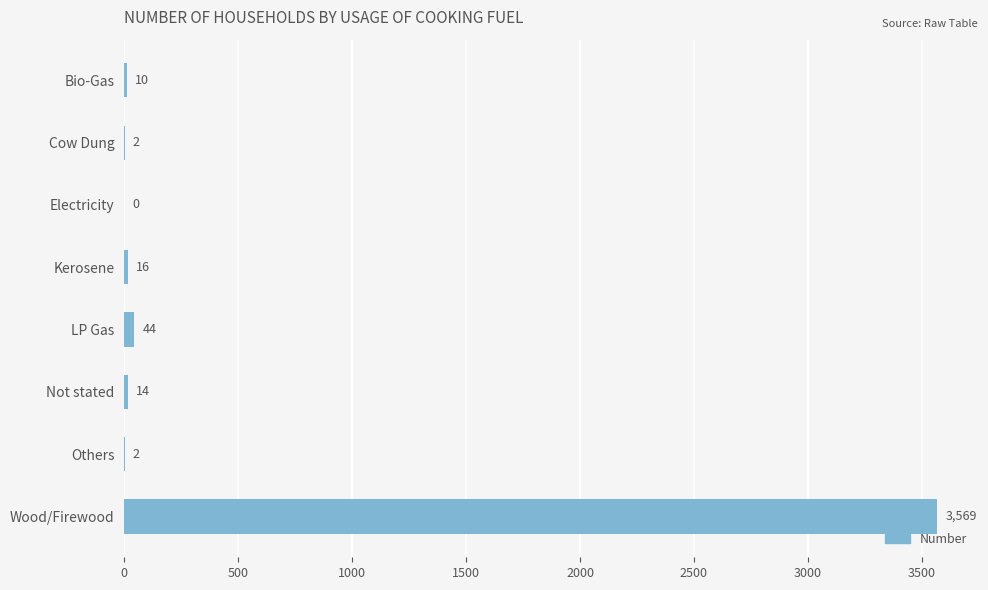

Which label corresponds to the largest value in the chart?

Wood/Firewood